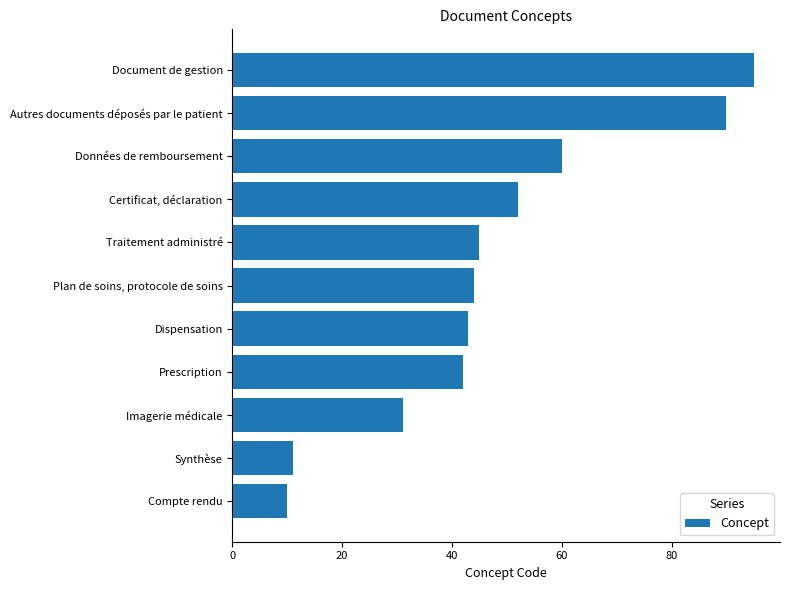

Reading bottom to top, extract all data points from this chart.

Compte rendu=10	Synthèse=11	Imagerie médicale=31	Prescription=42	Dispensation=43	Plan de soins, protocole de soins=44	Traitement administré=45	Certificat, déclaration=52	Données de remboursement=60	Autres documents déposés par le patient=90	Document de gestion=95